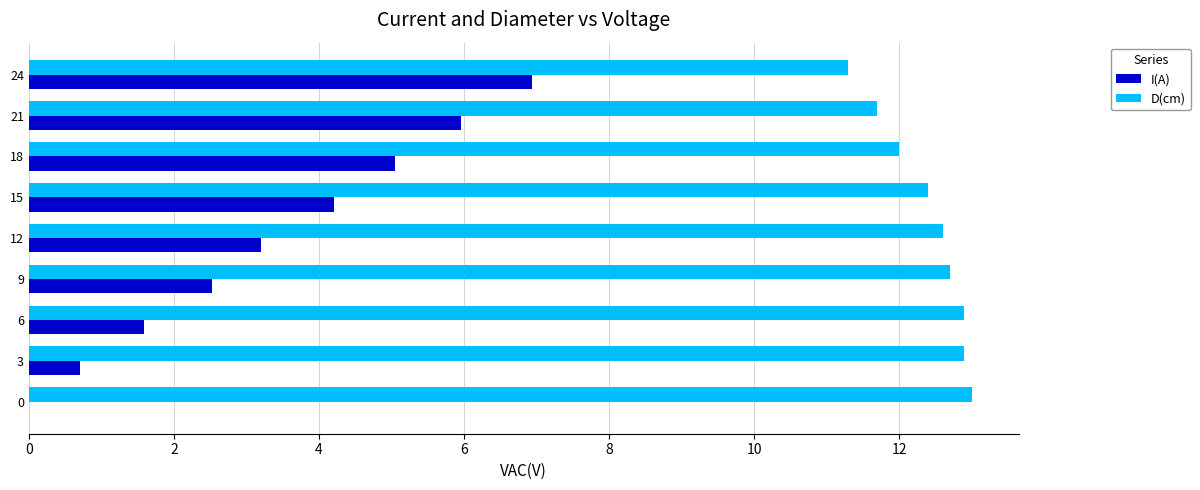

What is the total value across all series at 12?

15.8